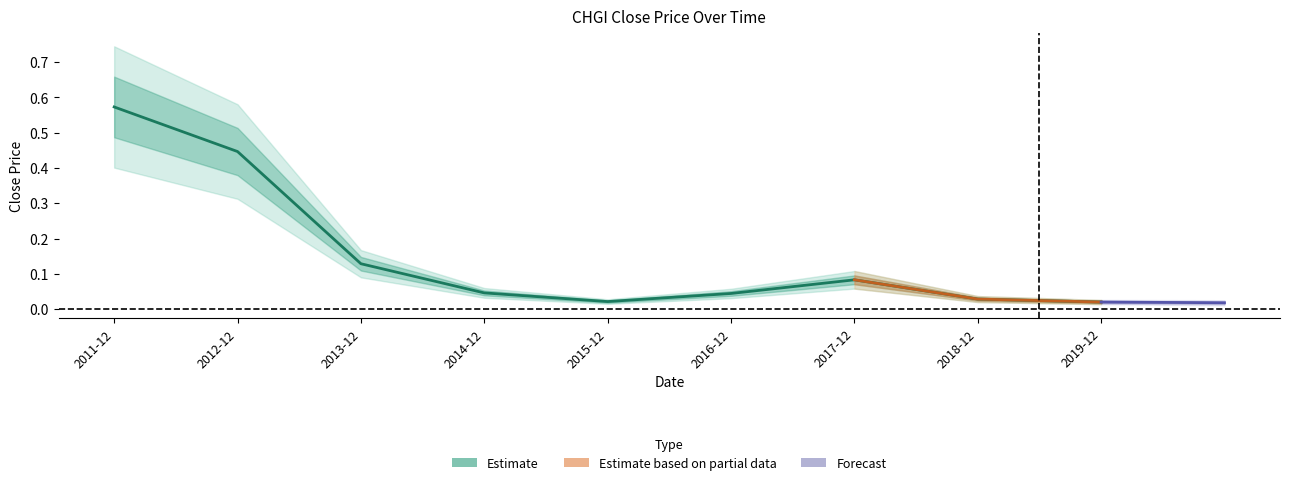

What is the difference between the maximum and minimum values?

0.6